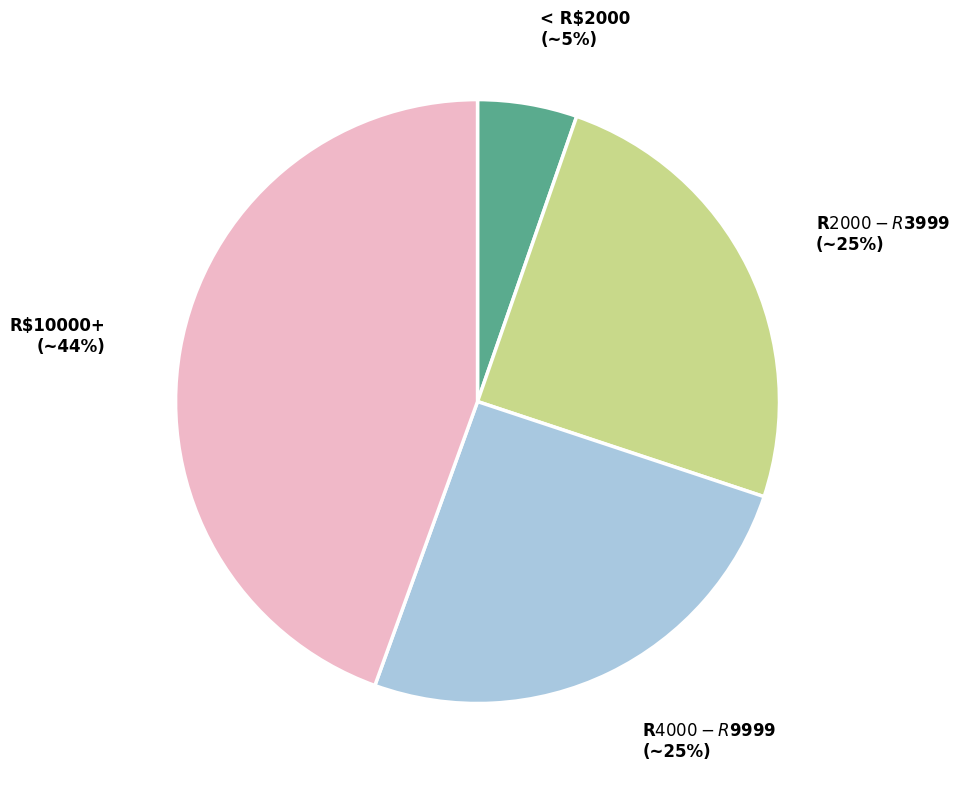

How many slices are in this pie chart?

4